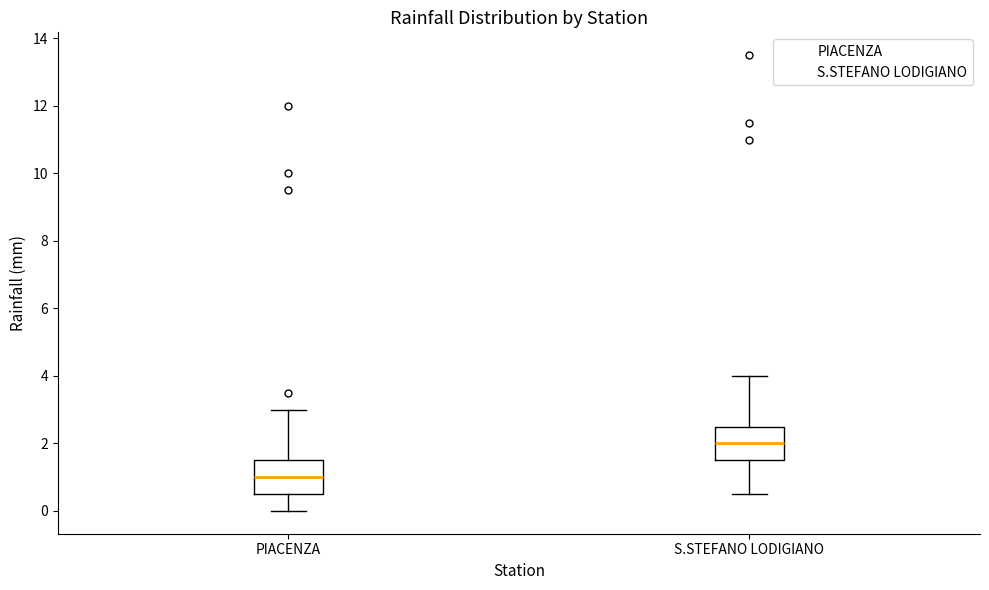

Reading left to right, read every box against the y-axis: the position of its median line, the range the box covers, and the ends of its whiskers. The values are not printed on the chart, so give them approximately, as read against the axis.

PIACENZA: median 1.0, box 0.6 to 1.6, whiskers 0.0 to 3.0
S.STEFANO LODIGIANO: median 2.0, box 1.6 to 2.6, whiskers 0.6 to 4.0